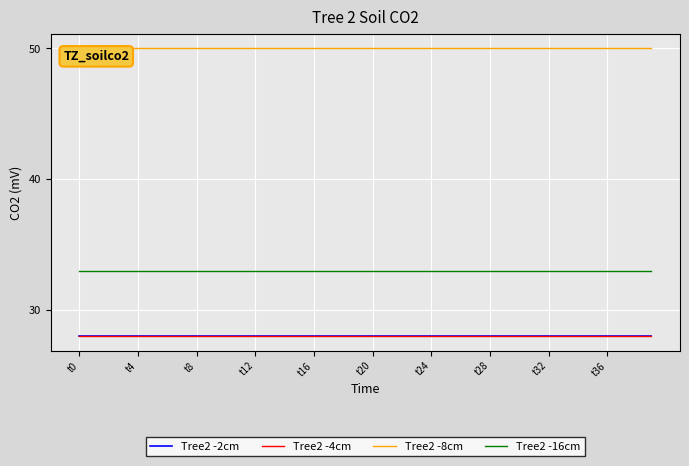

How many lines are shown in the chart?

4